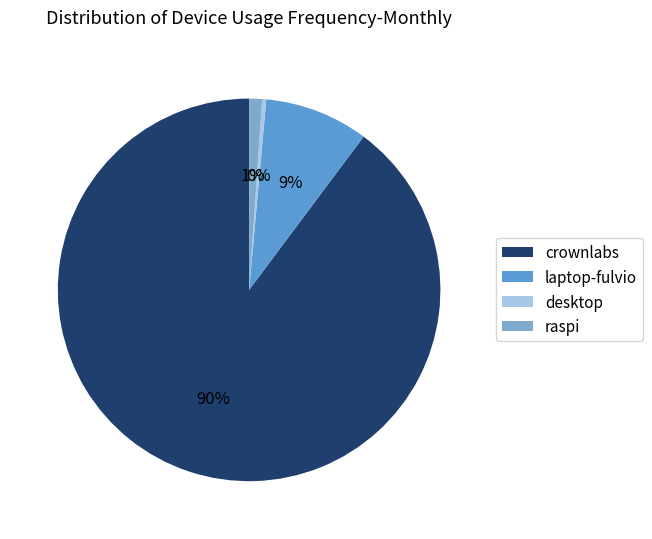

Is there a majority slice in this chart?

Yes